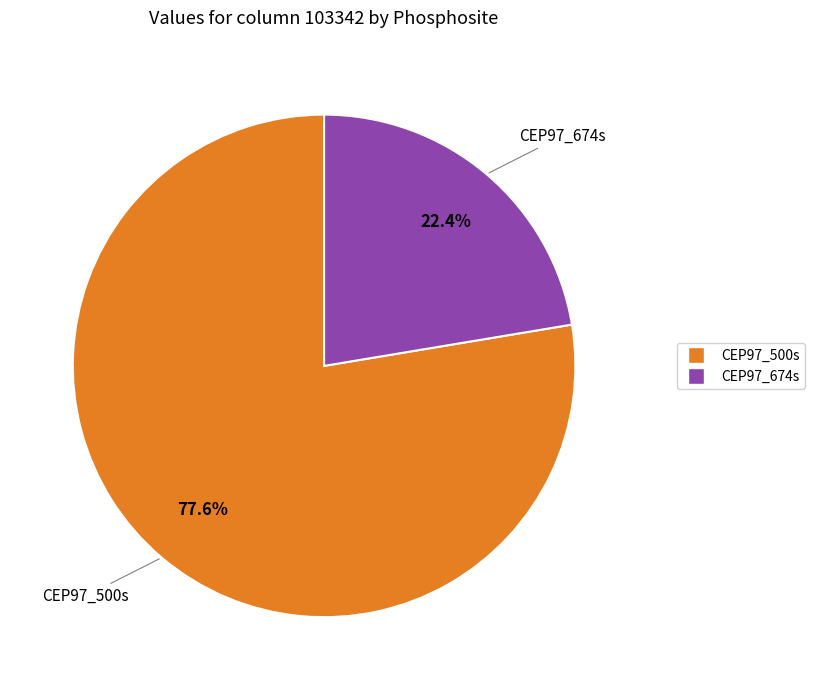

Combined, what portion of the pie is CEP97_500s and CEP97_674s?

100.0%